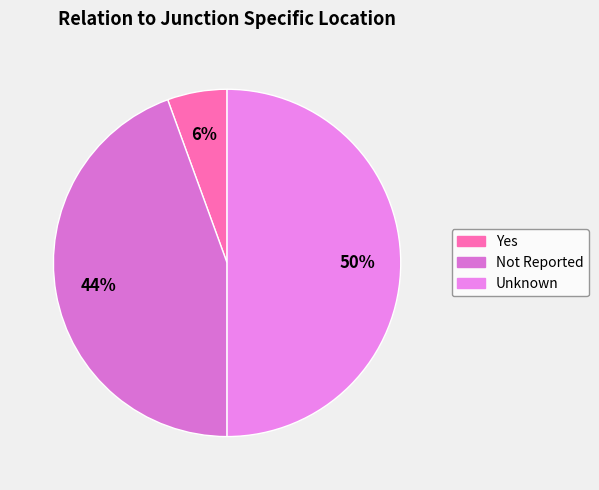

What is the smallest slice in the pie chart?

Yes